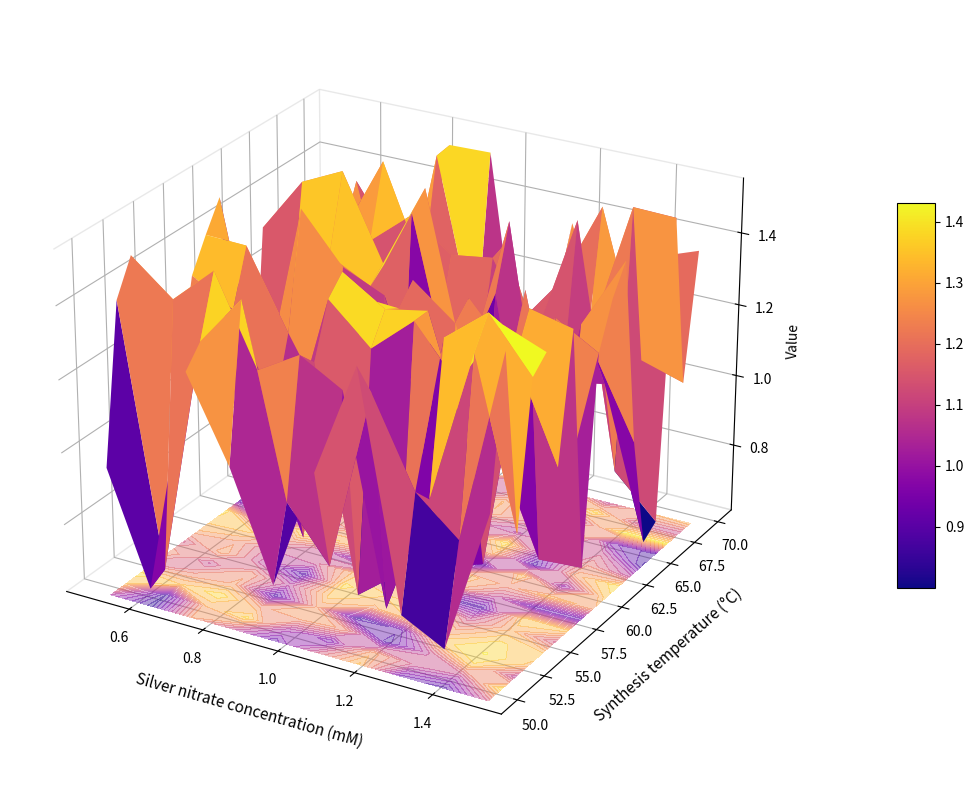

Is the value of 4 at 2 greater than the value of 6 at 0?

No